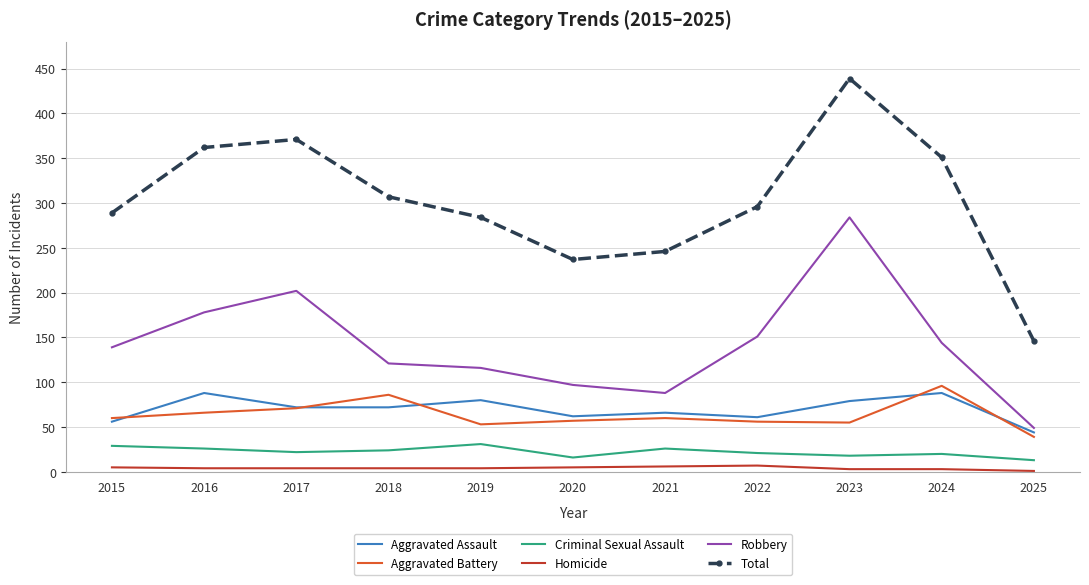

True or false: Total and Robbery cross at least once.

False